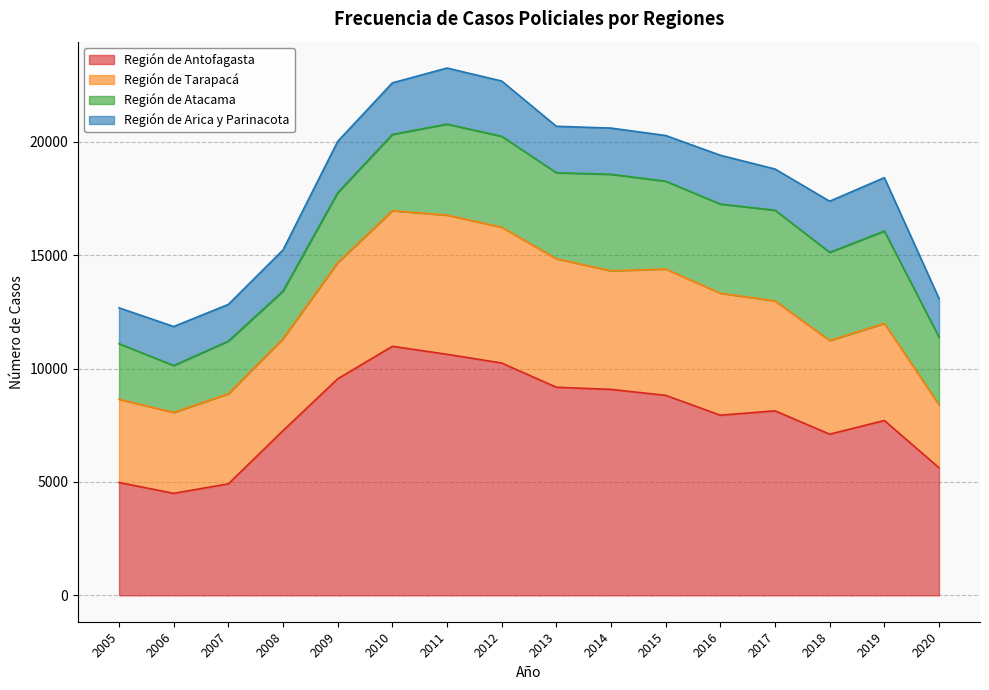

What is the value of the Región de Antofagasta point at the 16th from the left?

5630